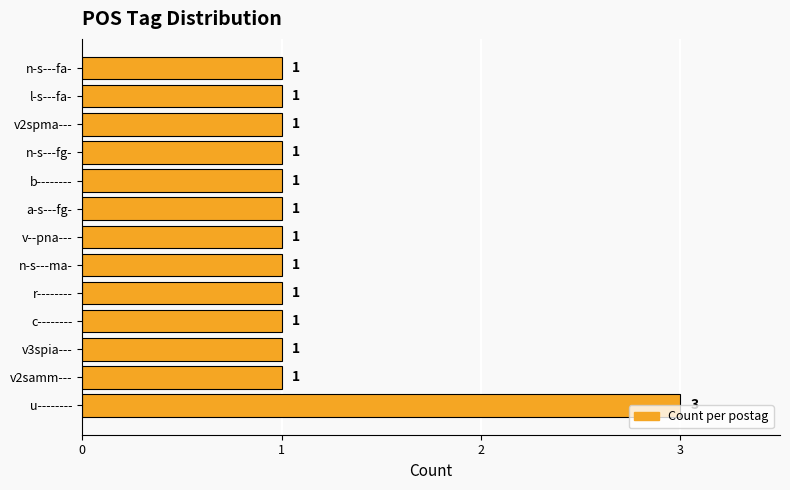

What is the sum of all values?

15